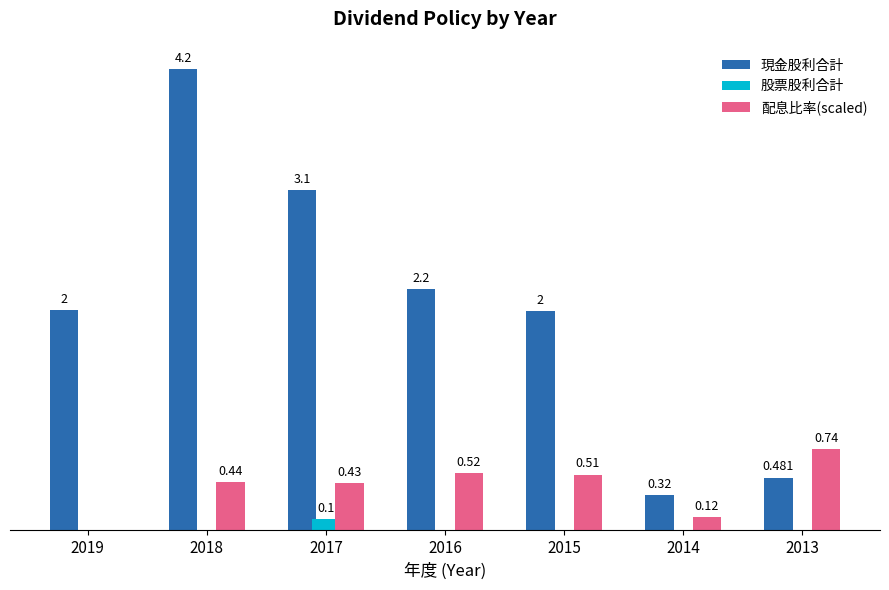

Which series has the largest total across all categories?

現金股利合計